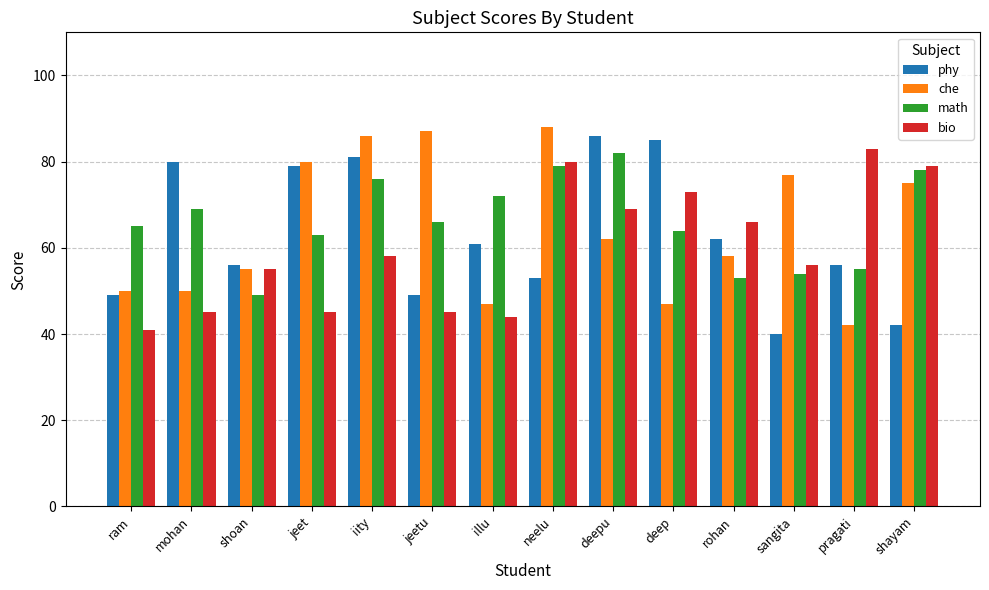

How many bars are there in total?

56